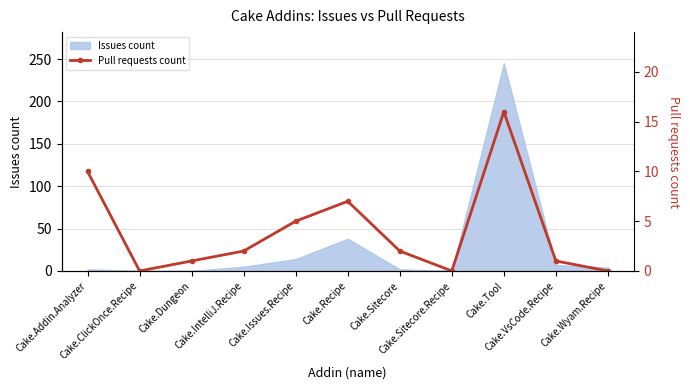

How many points are higher than both their immediate neighbors (excluding endpoints)?

2